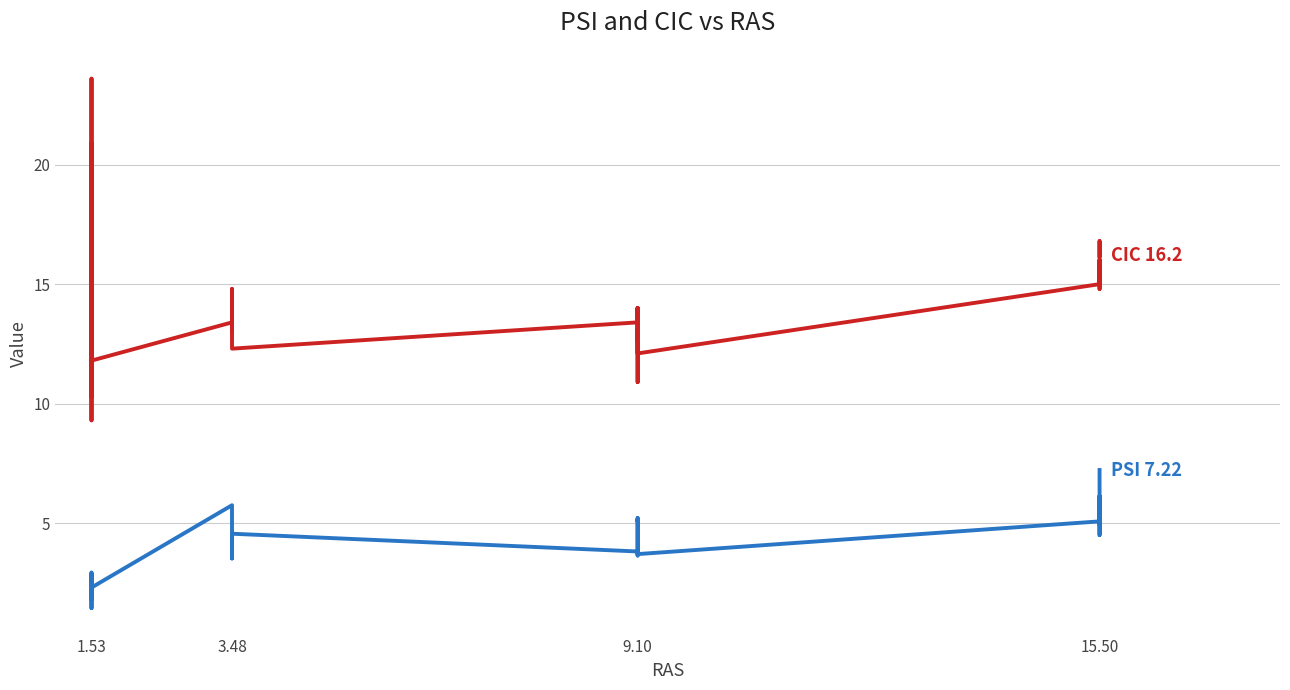

Rank the series by their maximum value, from lowest to highest.

PSI, CIC